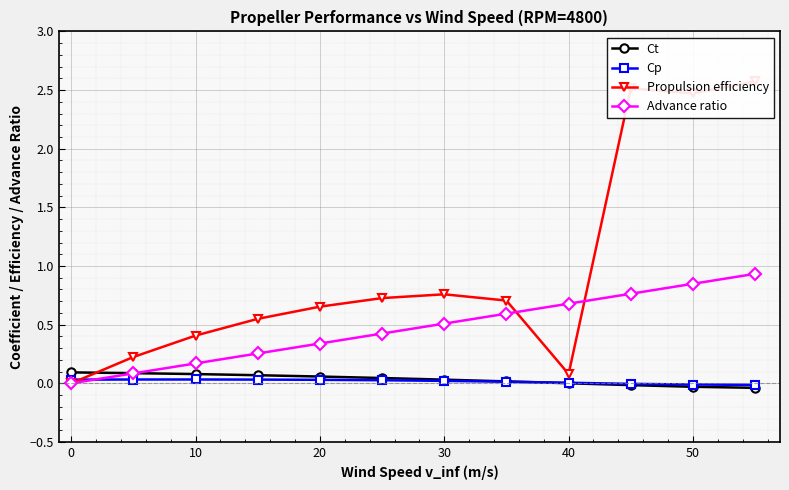

True or false: Cp and Ct intersect in this chart.

True